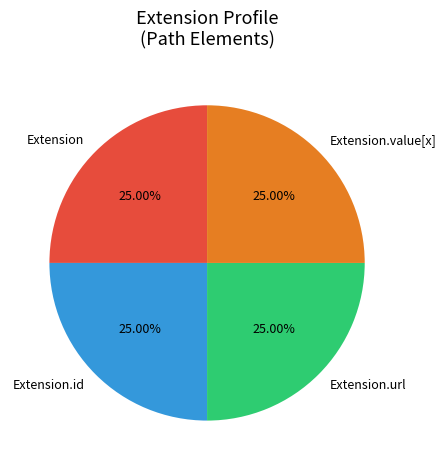

Approximately how many times larger is the value at Extension.url compared to Extension.id?

1.0